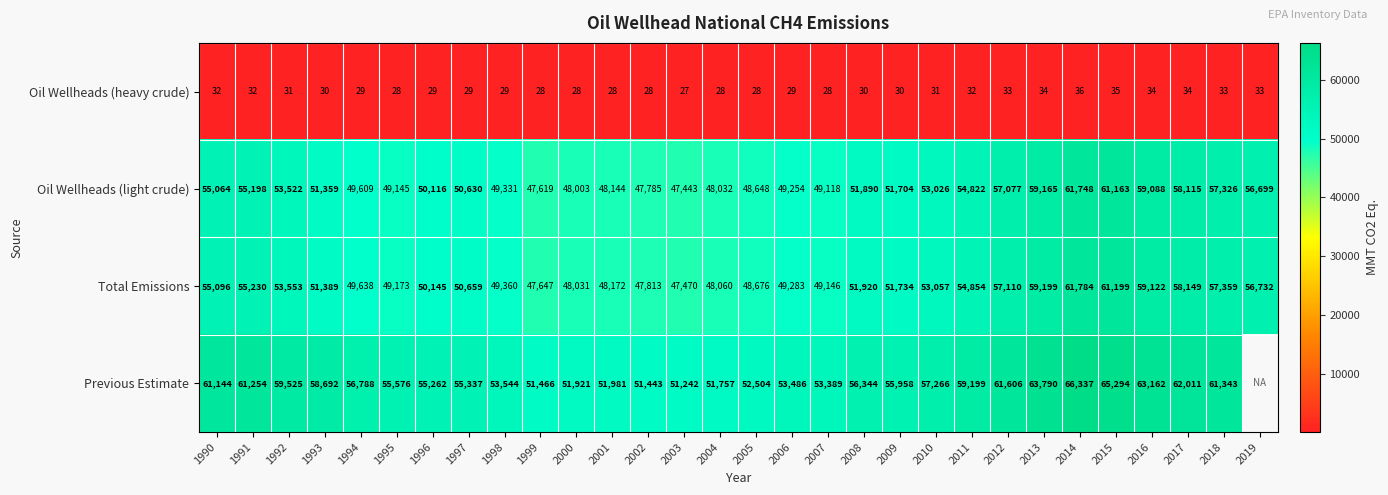

What is the lowest value of the Total Emissions series?

47470